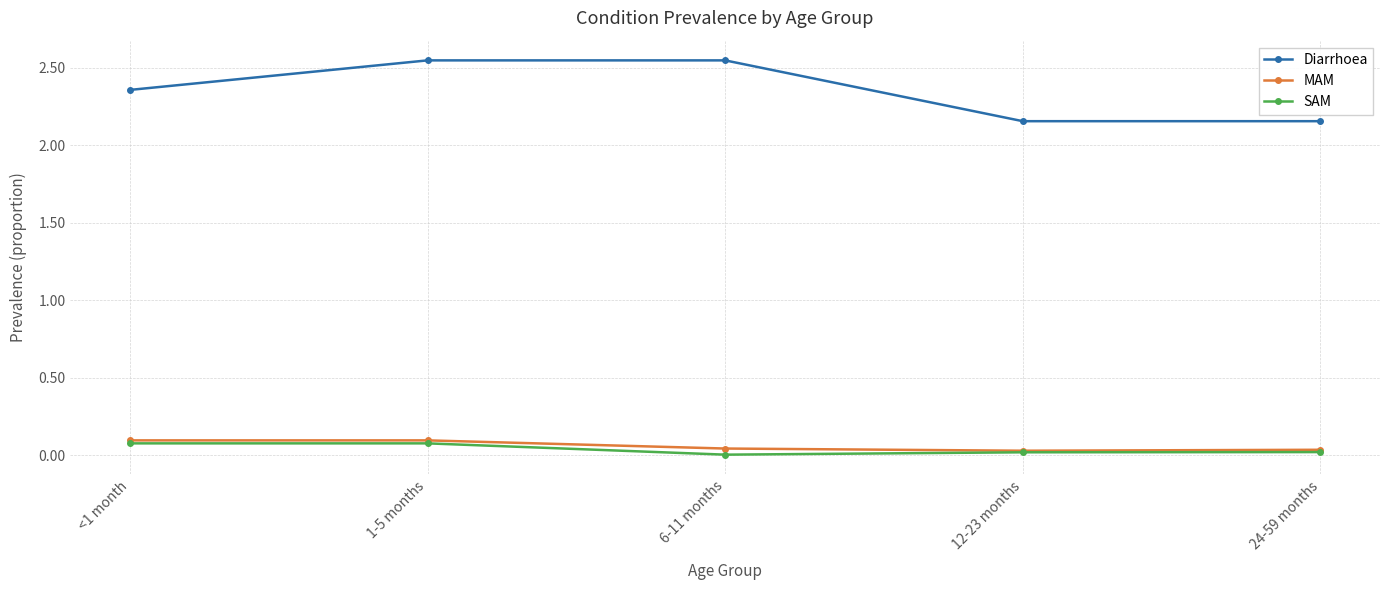

True or false: Diarrhoea has more than 2 points higher than both neighbors.

False